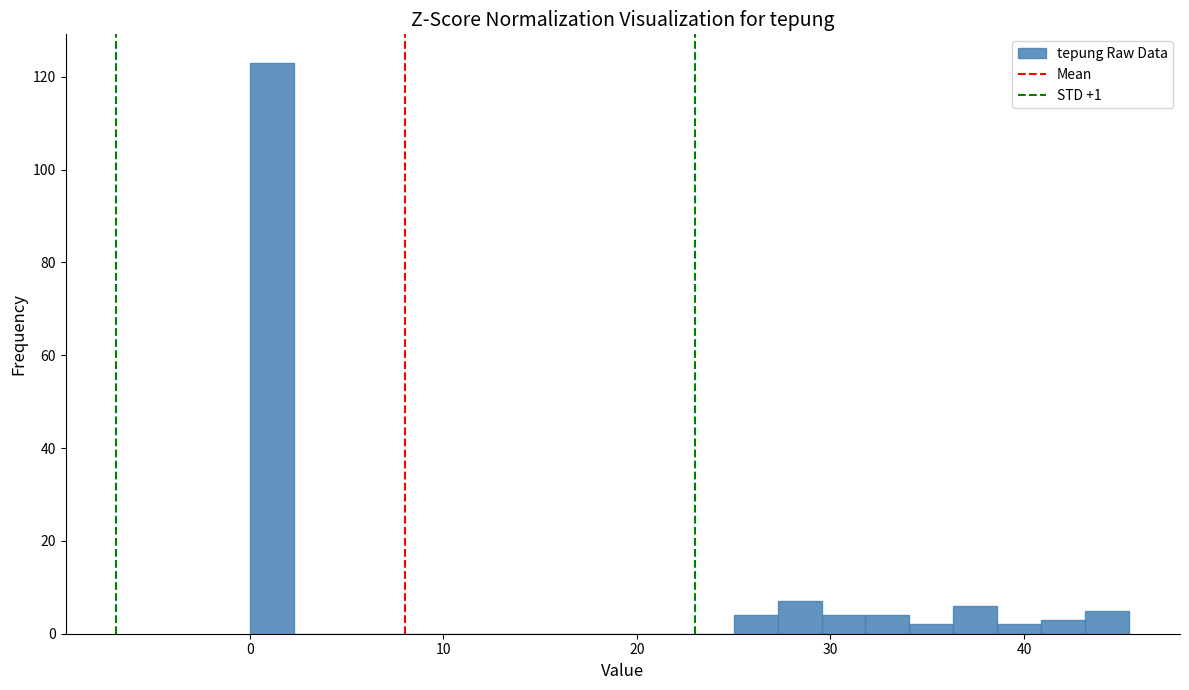

Around what value on the x-axis is the tallest bar? Give the approximate position of its centre, as read against the axis.

1